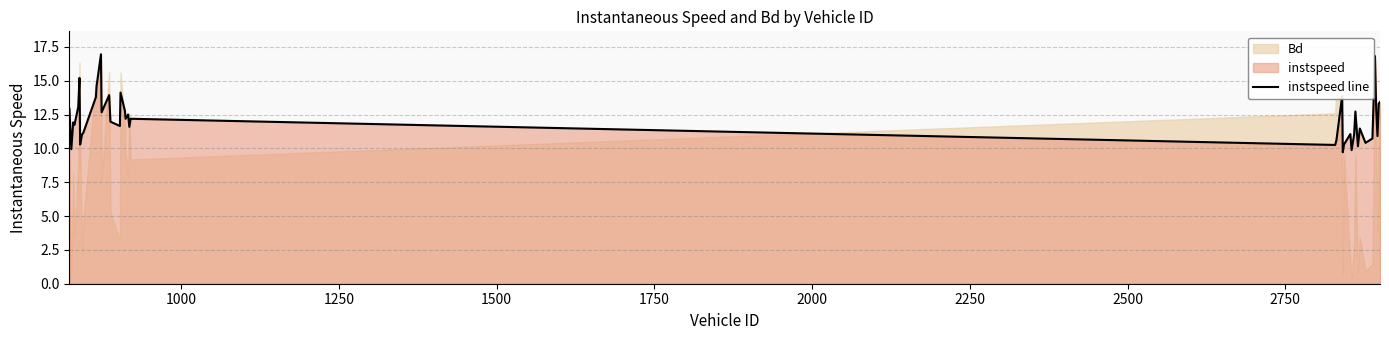

What is the difference between the maximum and minimum values?

7.2